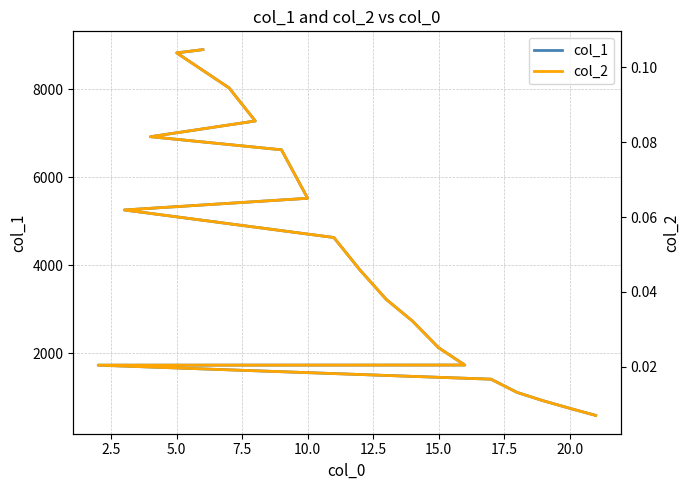

Does the chart have visible grid lines?

Yes